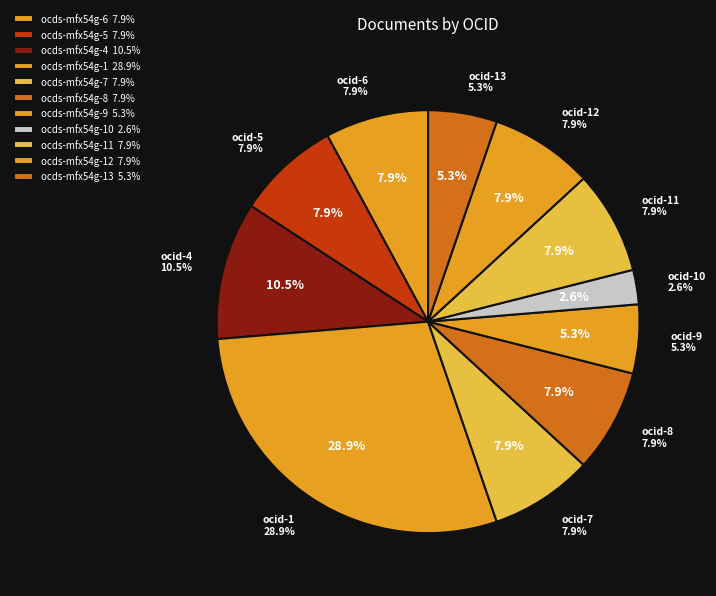

What is the largest slice in the pie chart?

ocds-mfx54g-1